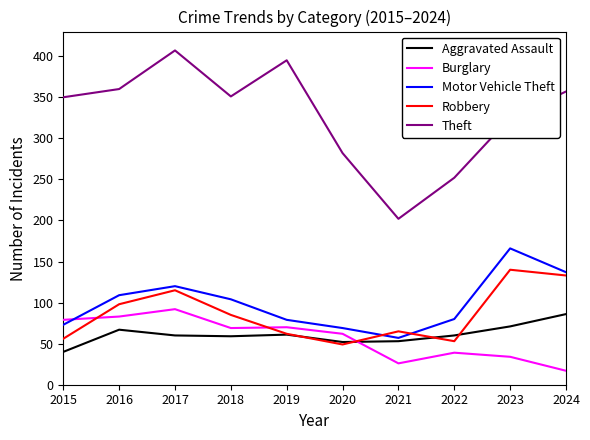

What is the average value of the Motor Vehicle Theft series?

99